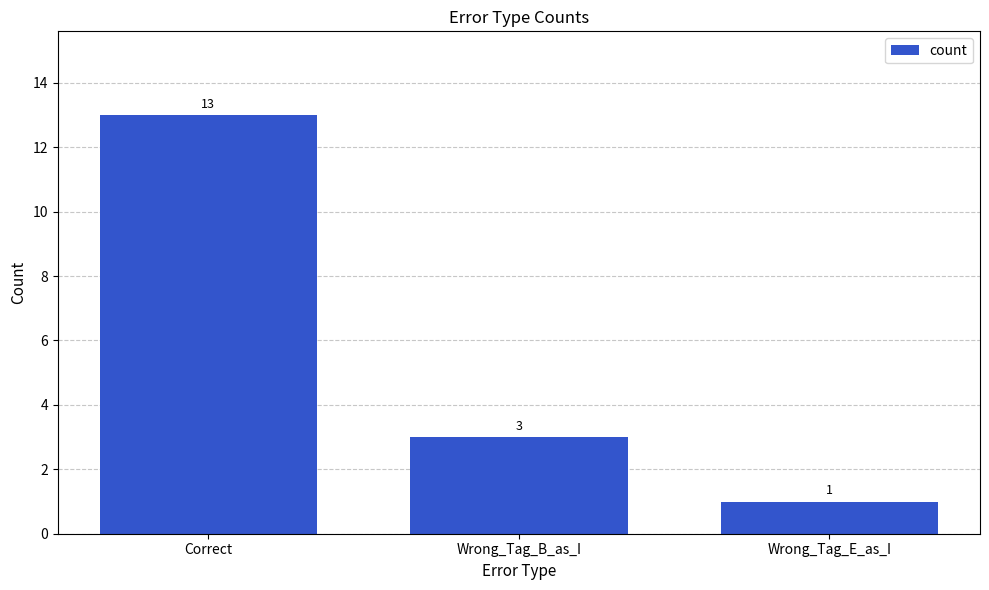

How many values are between 1 and 13?

3